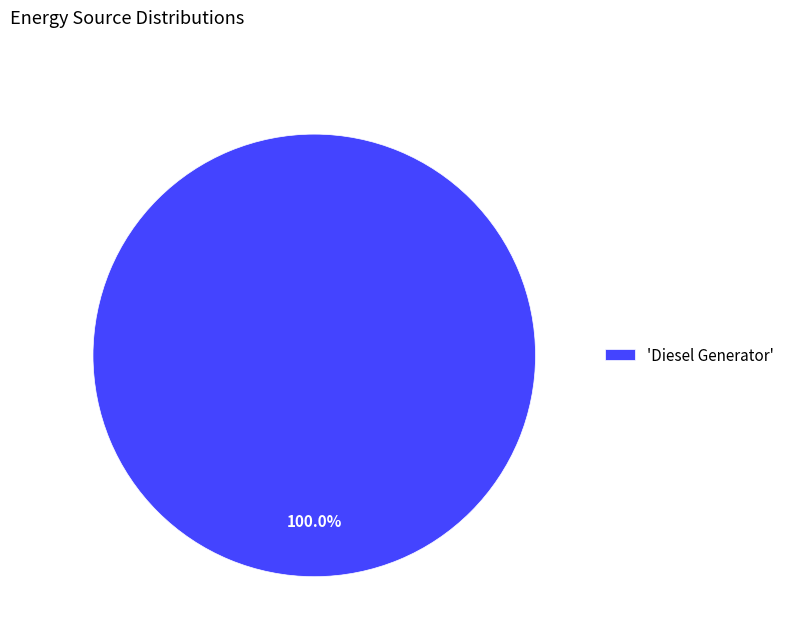

Rank the categories by value from lowest to highest.

'Diesel Generator'